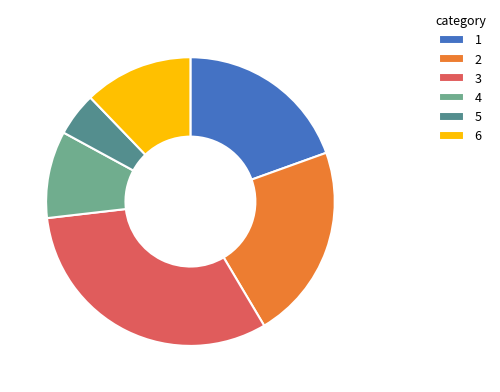

How many segments does this pie chart have?

6